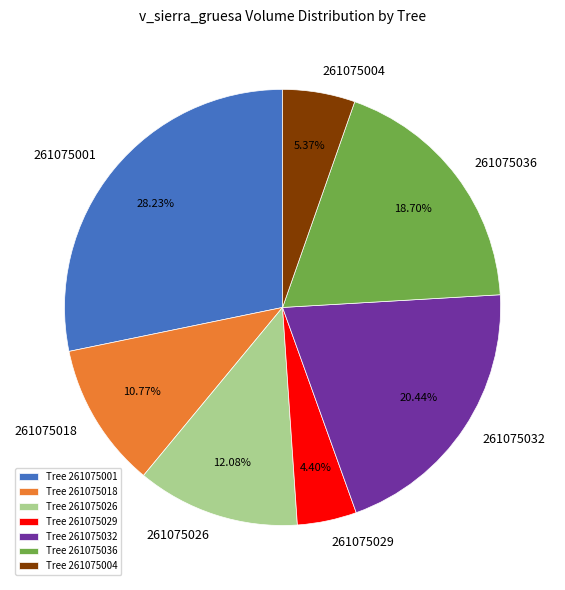

To the nearest percent, what portion does 261075001 represent?

28%